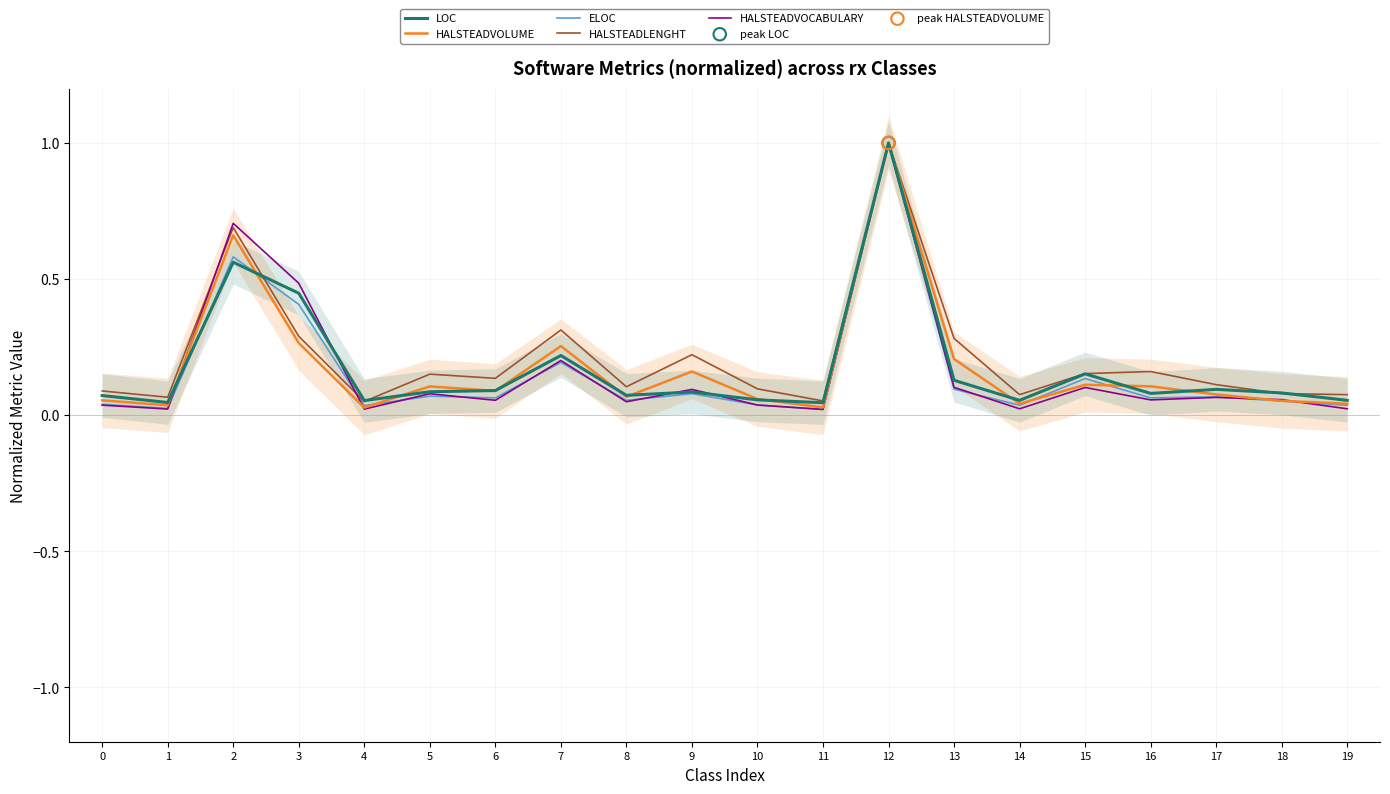

Which series reaches the maximum Y coordinate?

LOC